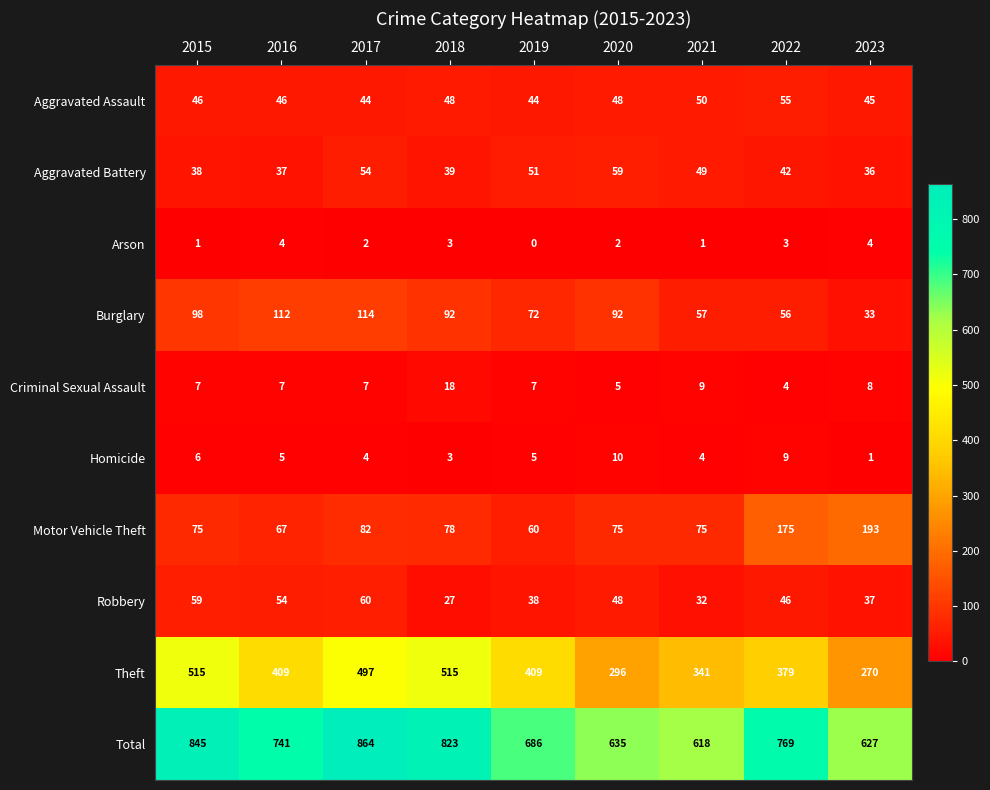

What is the minimum value for Aggravated Battery?

36